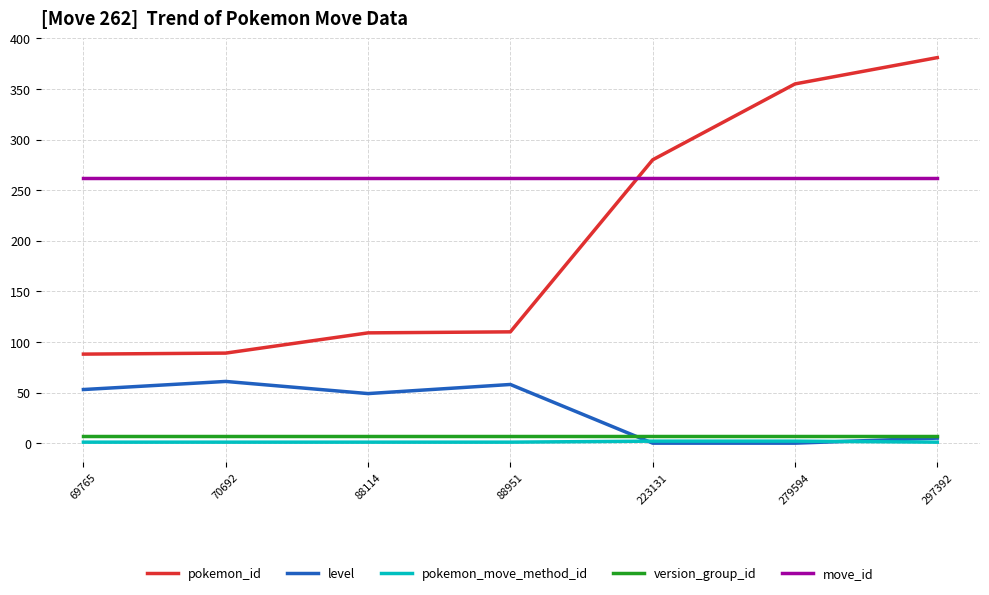

At how many categories does at least one series exceed 181?

7